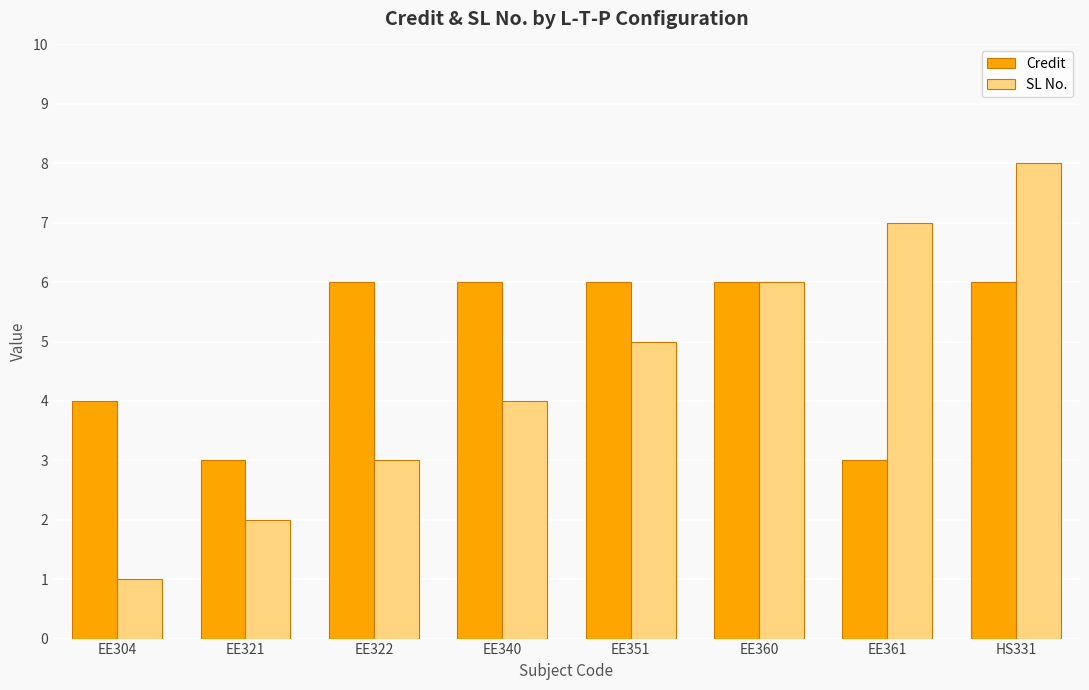

True or false: Credit has a value of 3 at EE361.

True